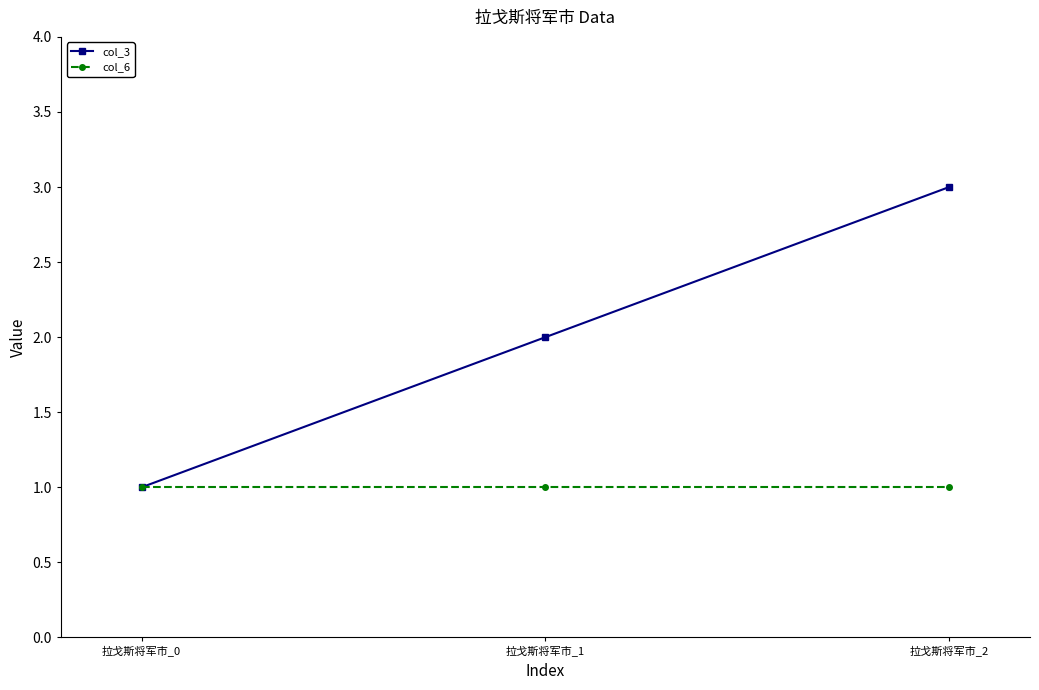

What is the minimum value shown in the chart?

1